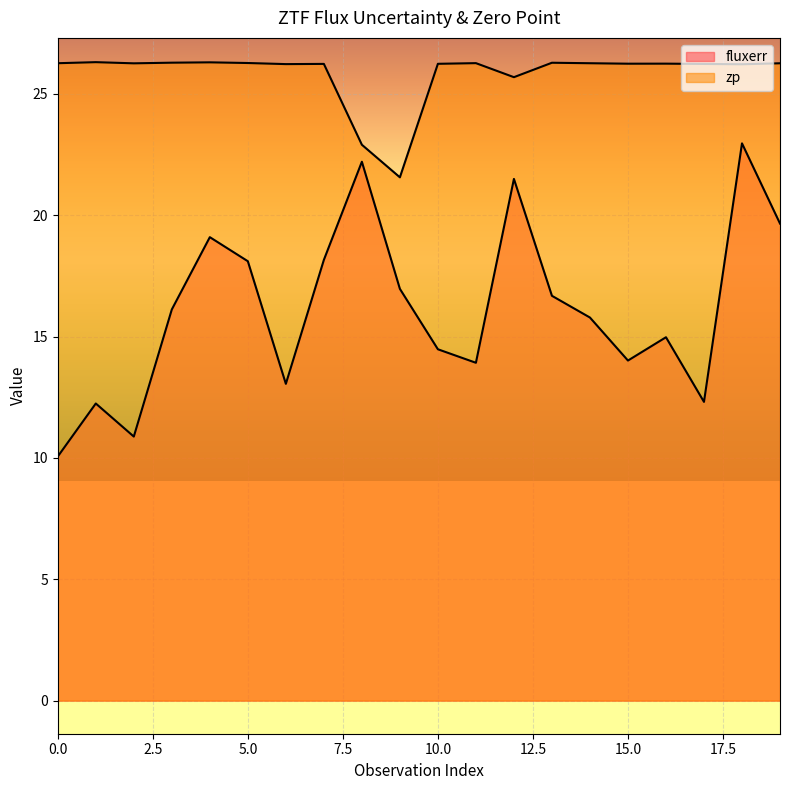

True or false: fluxerr and zp cross at least once.

False